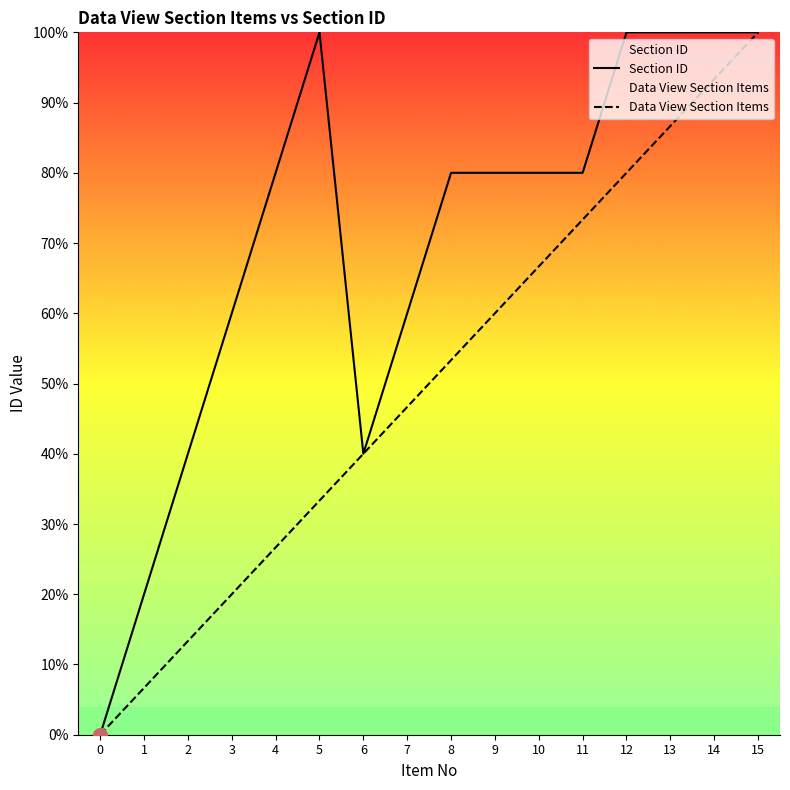

Which series has the widest spread of values?

Section ID